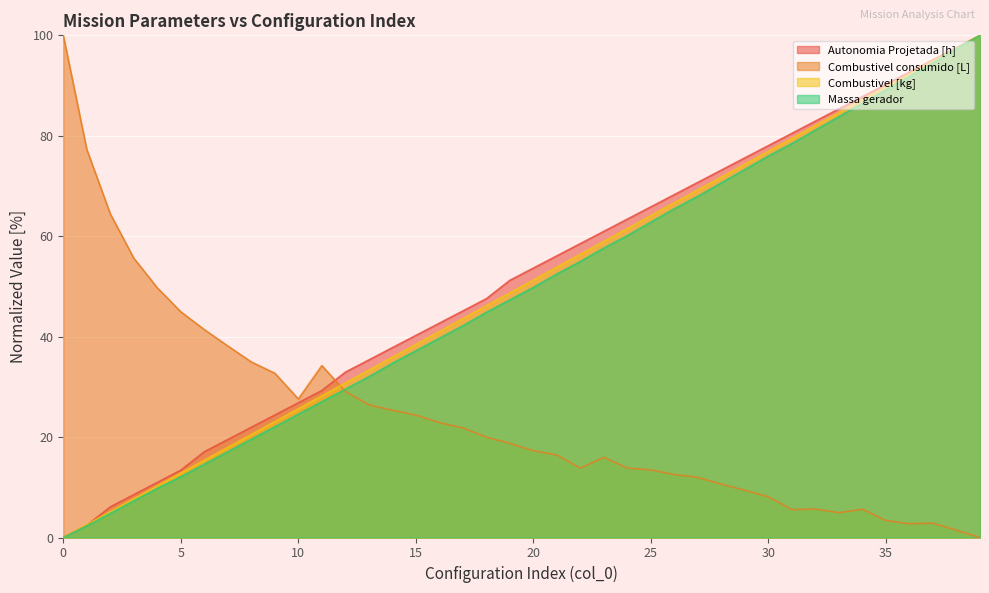

What is the difference between the Combustivel [kg] values at 16 and 0?

41.0